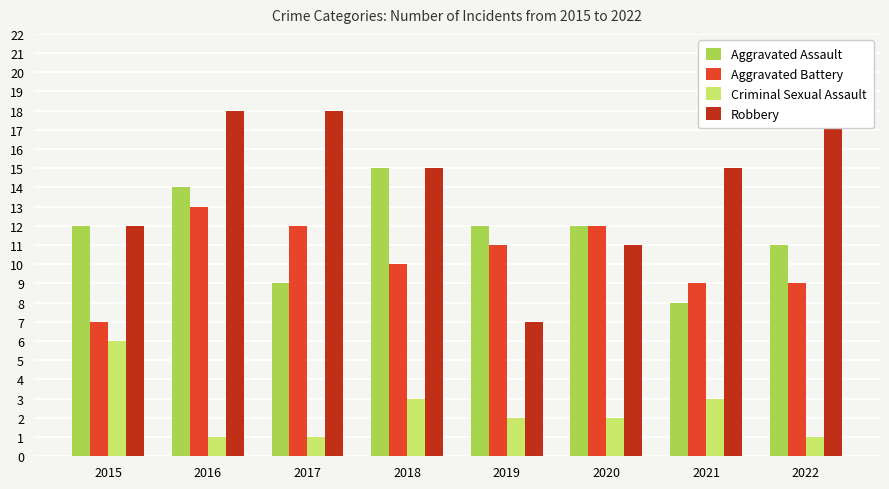

Is it true that Aggravated Battery equals 13 at 2022?

False